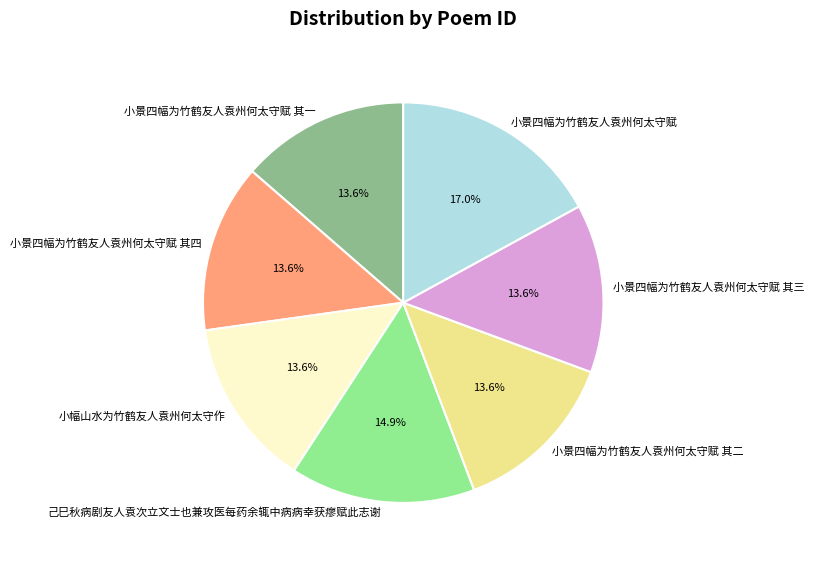

Does 己巳秋病剧友人袁次立文士也兼攻医每药余辄中病病幸获瘳赋此志谢 account for over 50% of the chart?

No